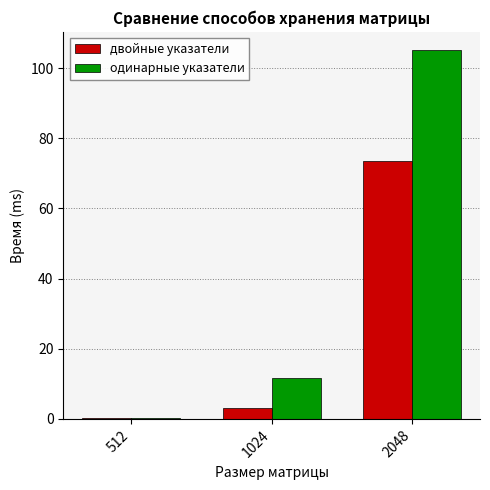

At which label is двойные указатели closest to 36?

1024